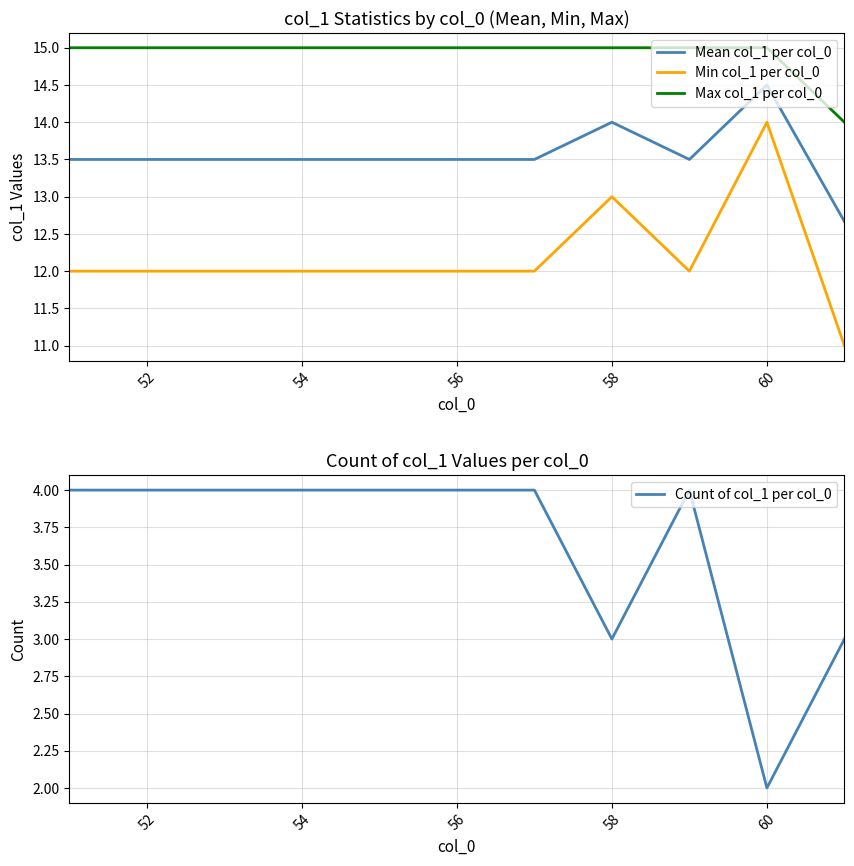

How many interior local peaks does the Mean col_1 per col_0 series have?

2